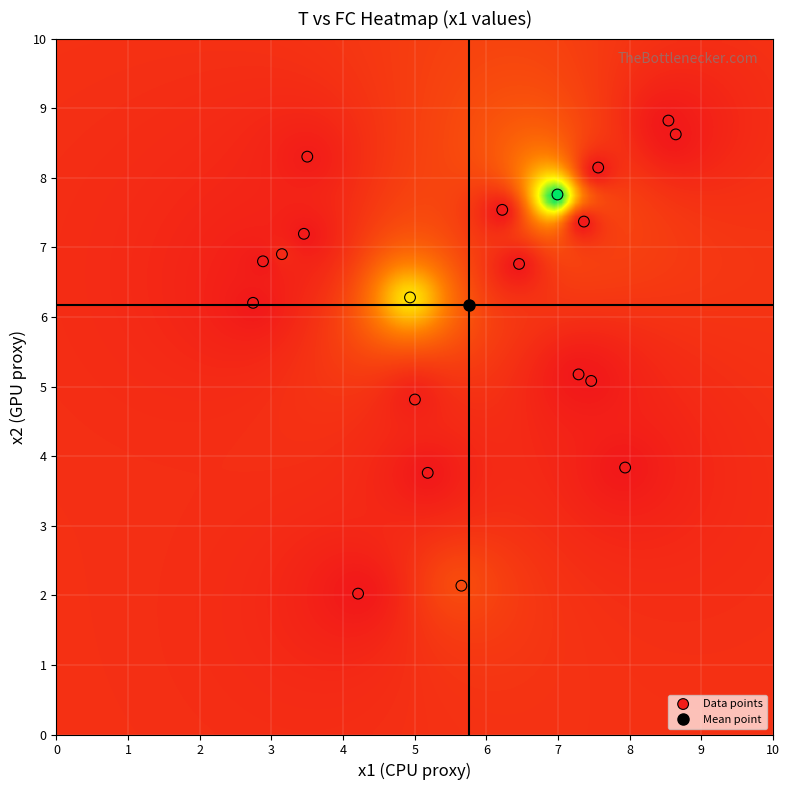

What is the range of Y values (max minus min)?

6.8